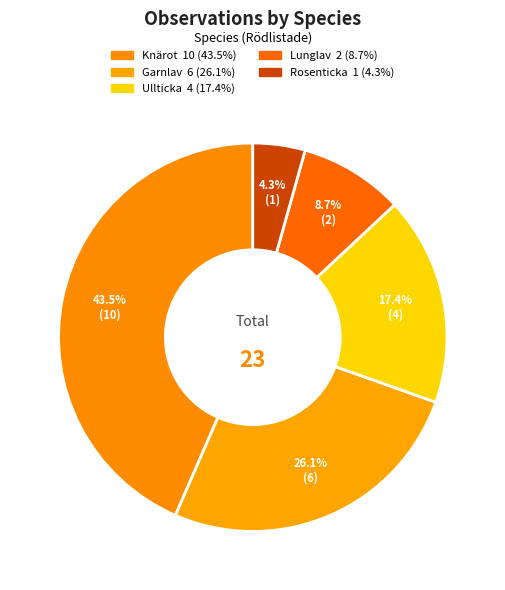

To the nearest percent, what portion does Rosenticka represent?

4%